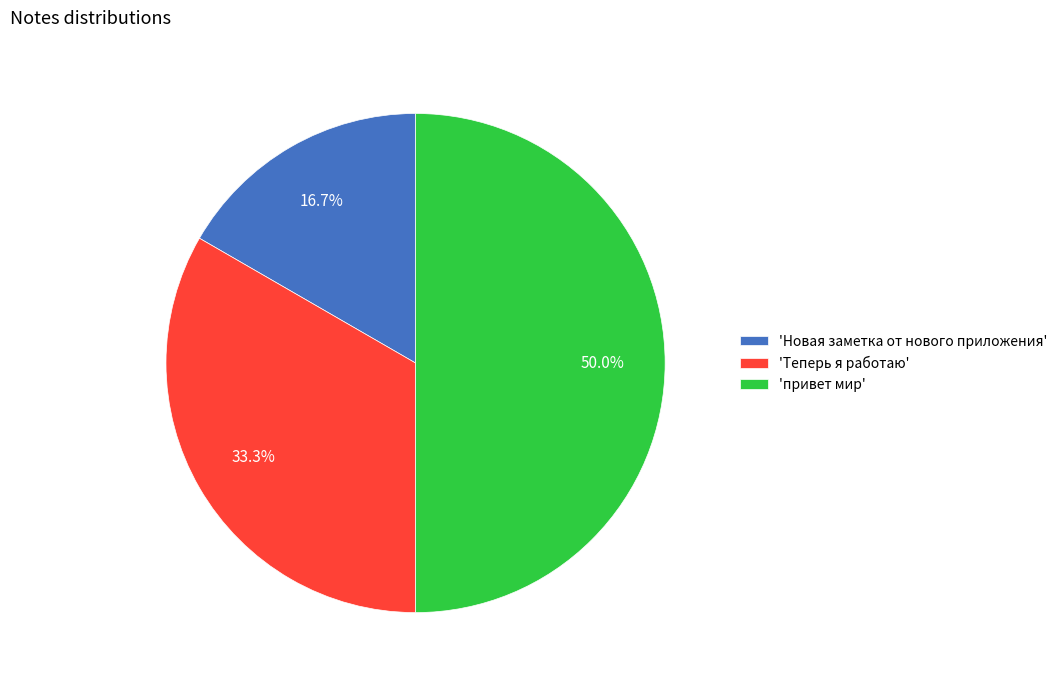

What portion of the pie excludes 'Новая заметка от нового приложения'?

83.3%